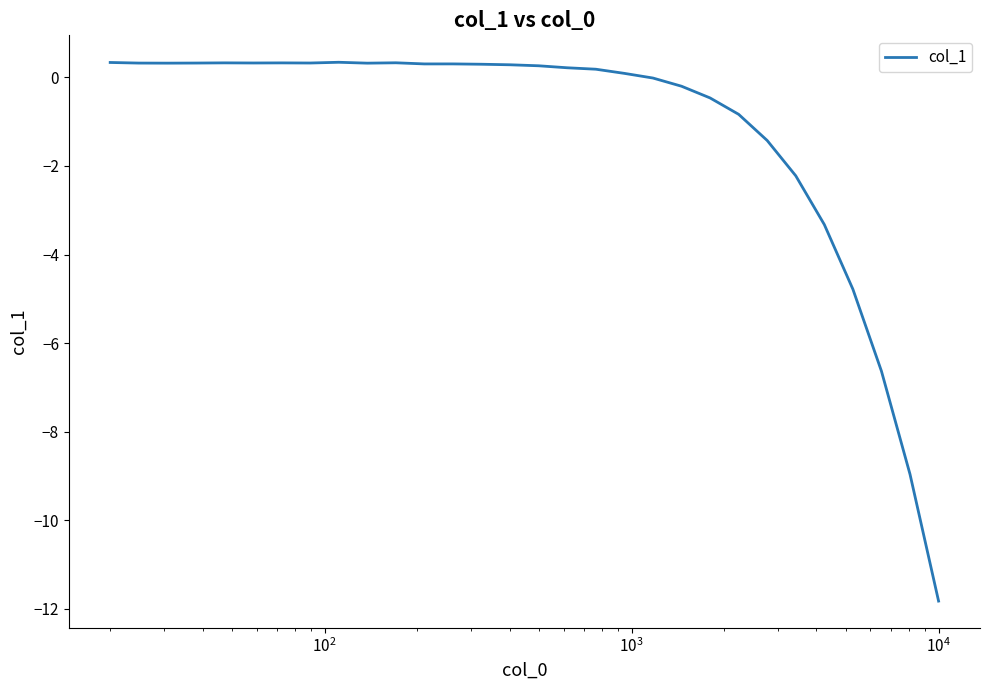

What is the greatest value displayed?

0.3